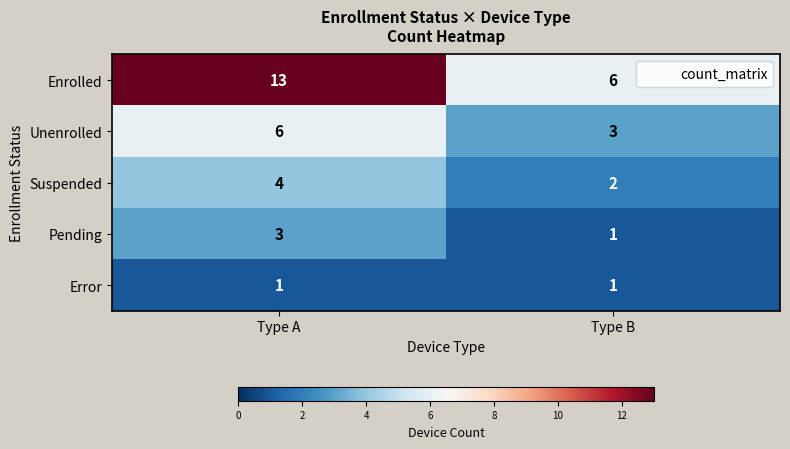

Rank the categories by Pending value from highest to lowest.

Type A, Type B